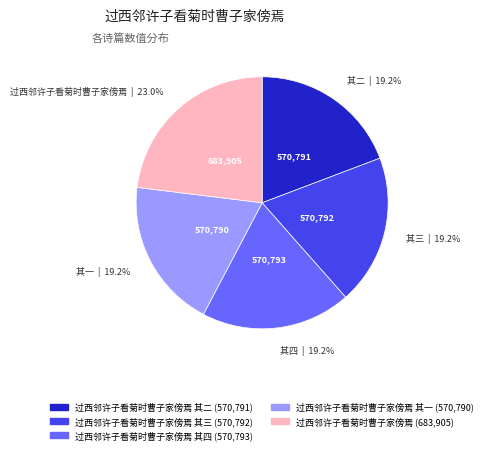

Is there any slice that represents more than half of the pie?

No